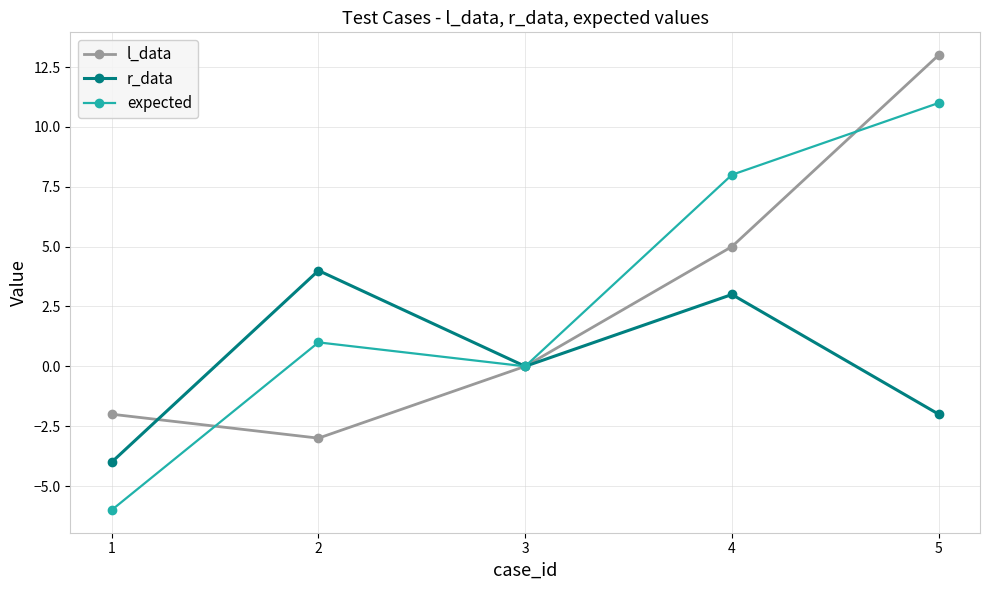

How many interior local peaks does the r_data series have?

2